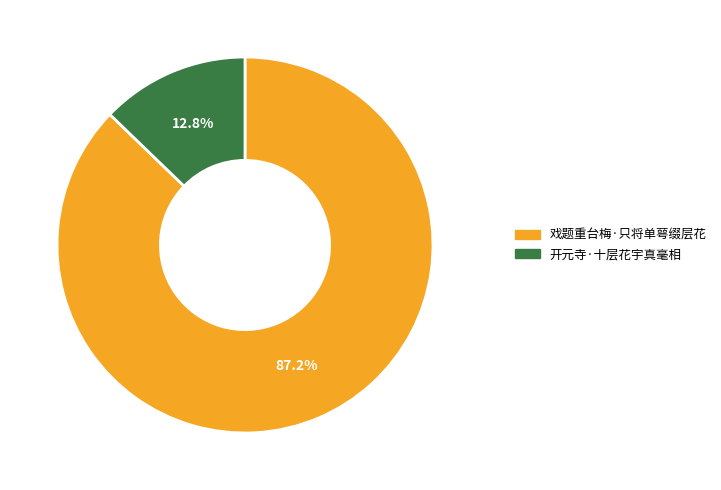

The 戏题重台梅·只将单萼缀层花 slice represents 87% of the pie. True or false?

True